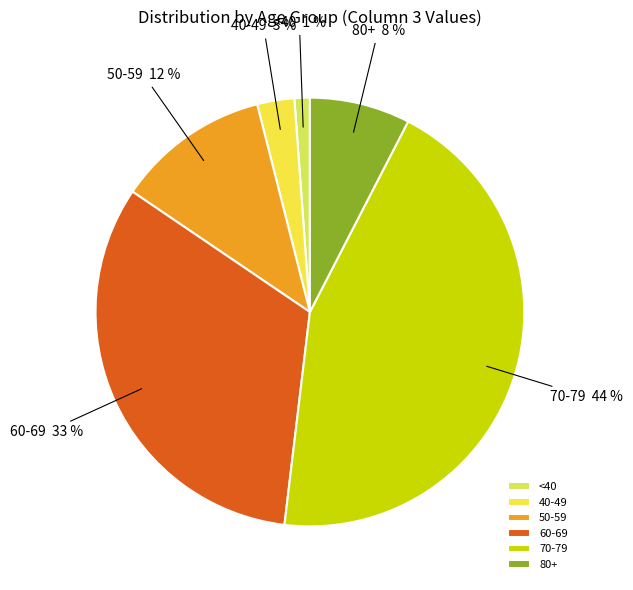

To the nearest percent, what is the average slice percentage?

17%